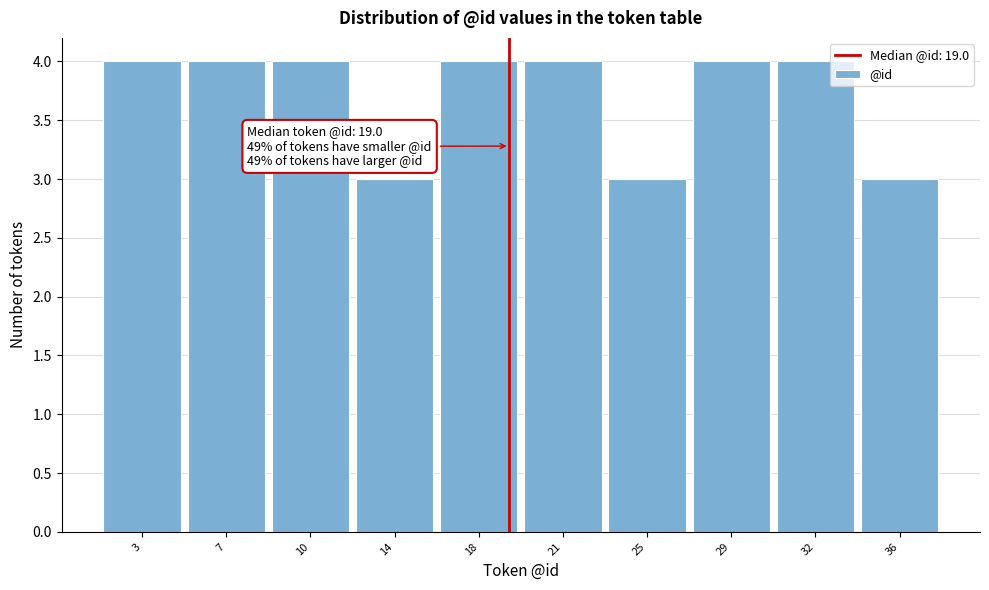

Reading left to right, list all the values displayed in this chart.

3=4	7=4	10=4	14=3	18=4	21=4	25=3	29=4	32=4	36=3